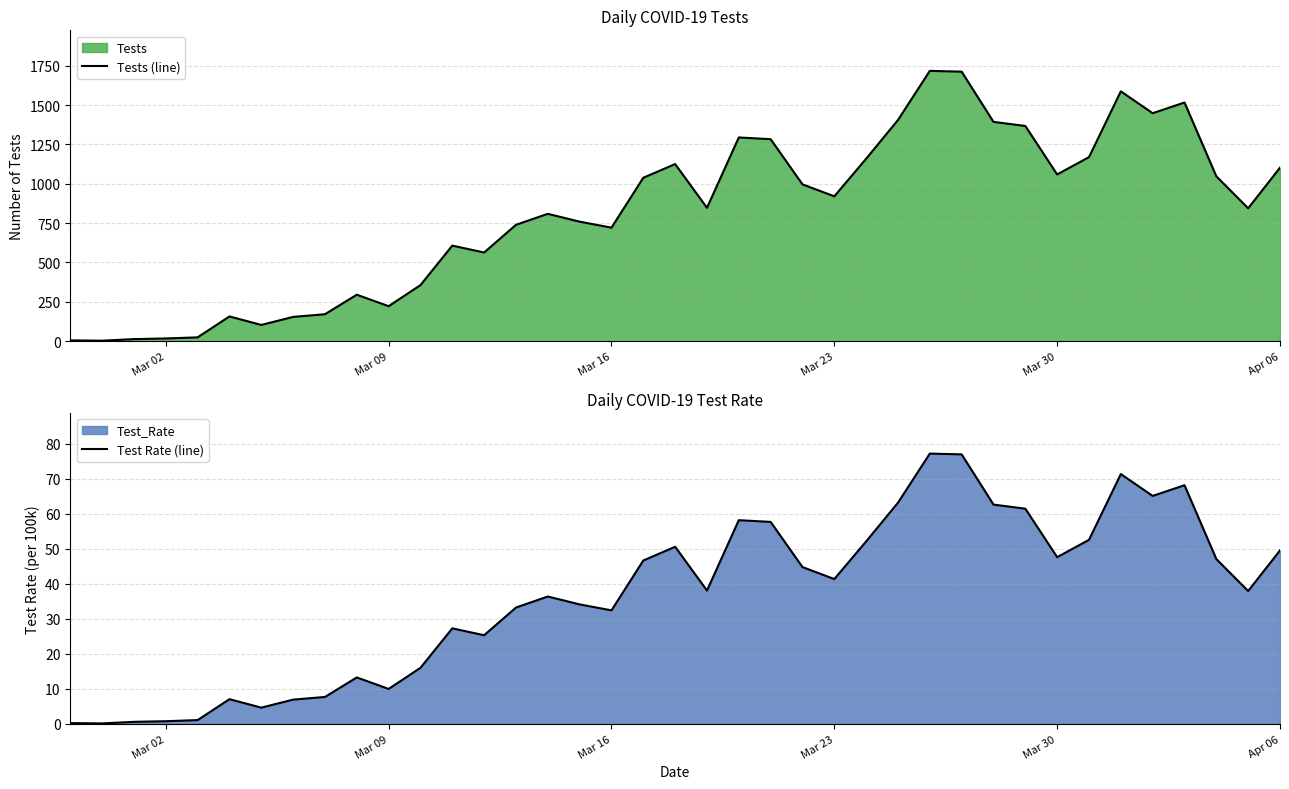

The value of Tests (line) at Mar 23 is 920. True or false?

True